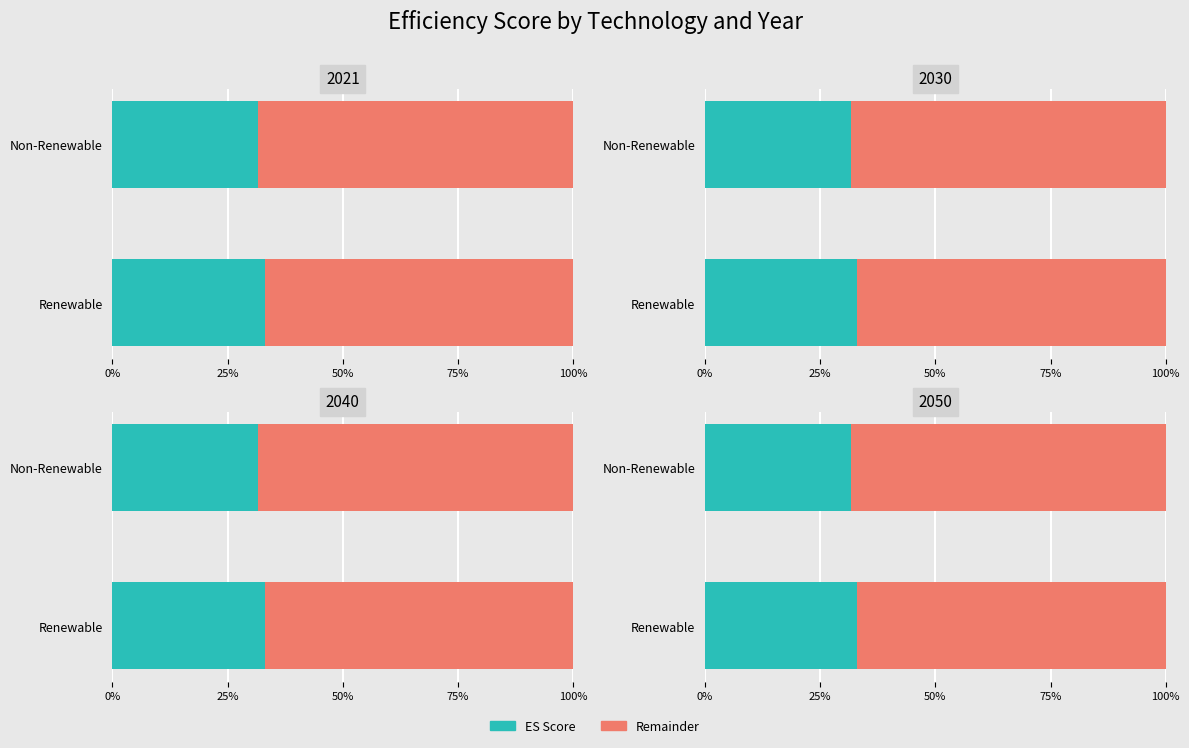

Are the bars horizontal?

Yes